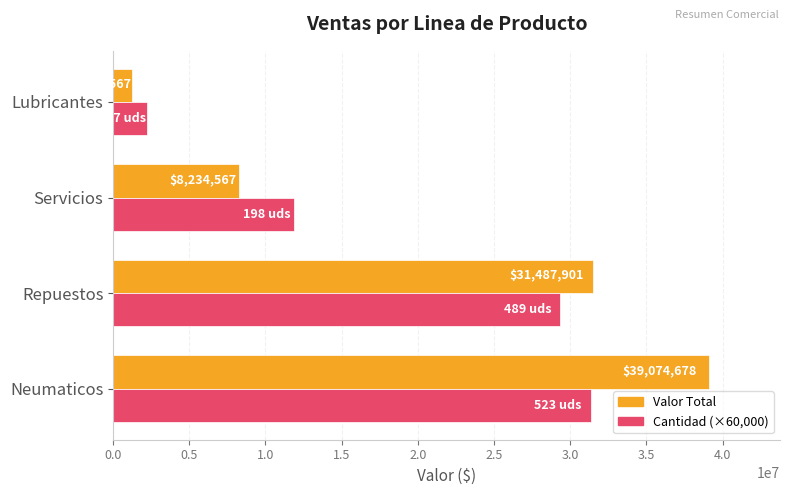

How many data points in Valor Total are less than 31487901?

2